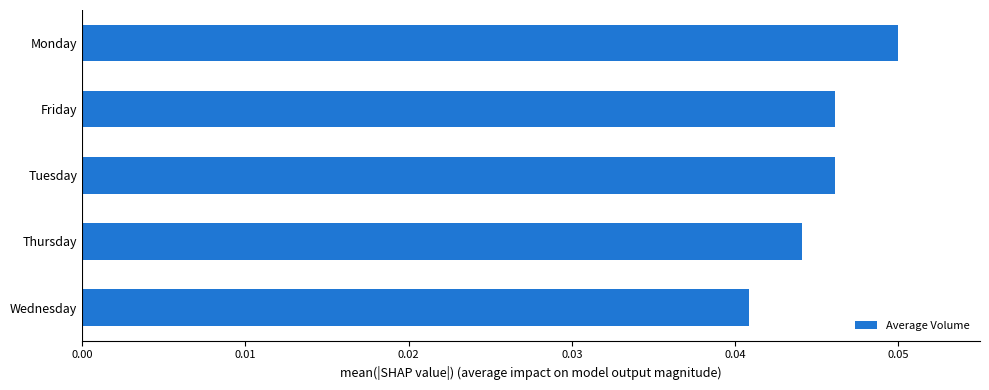

Which category has the lowest value across all series?

Wednesday